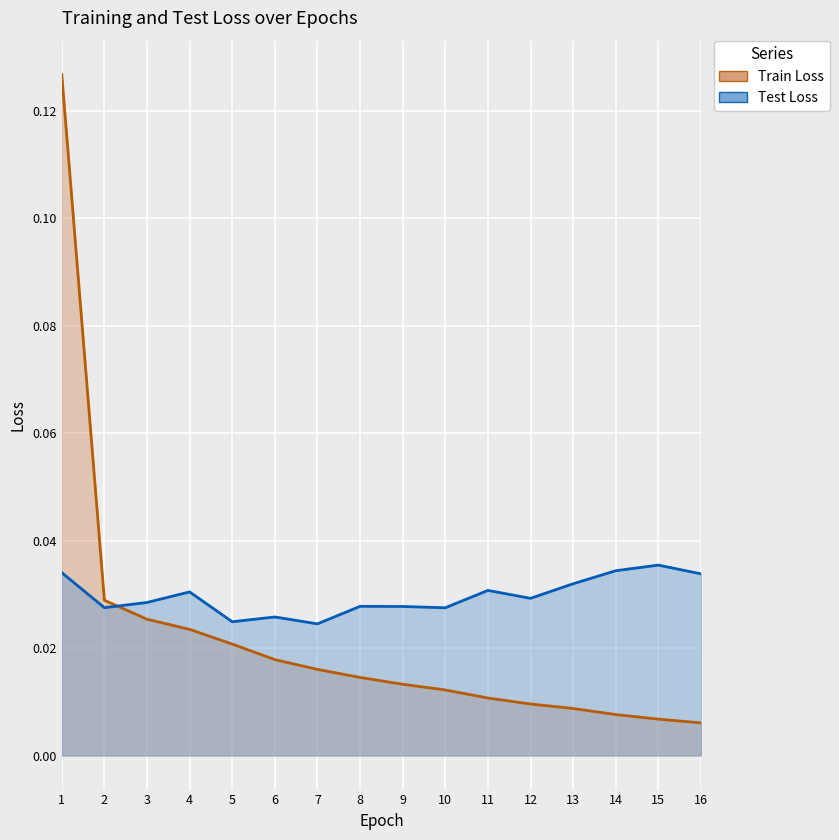

At how many categories does at least one series exceed 0?

16